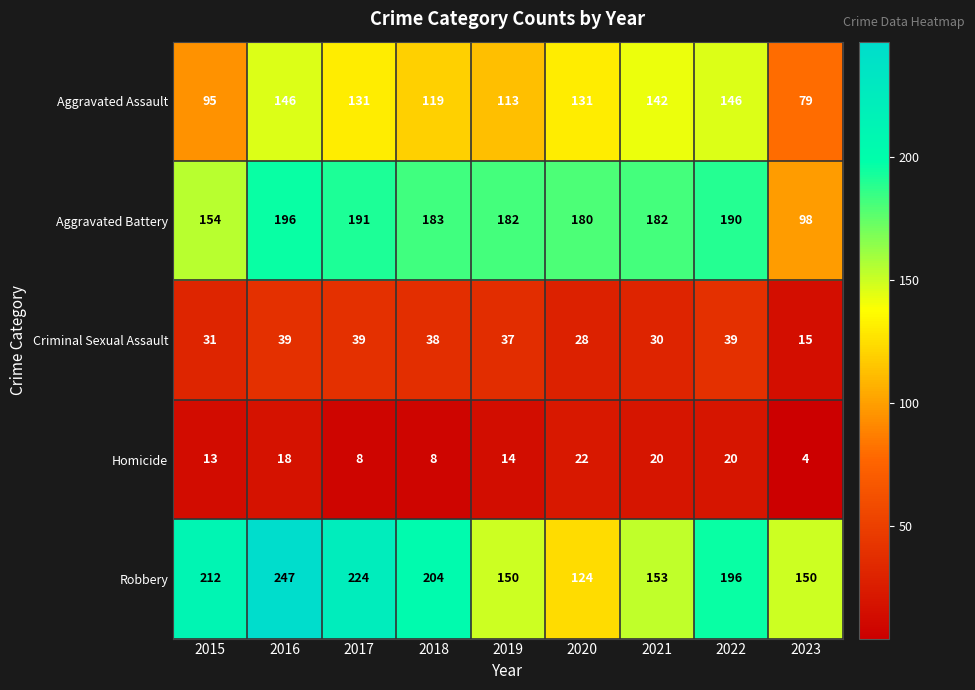

List the series in order of their peak value, highest first.

Robbery, Aggravated Battery, Aggravated Assault, Criminal Sexual Assault, Homicide